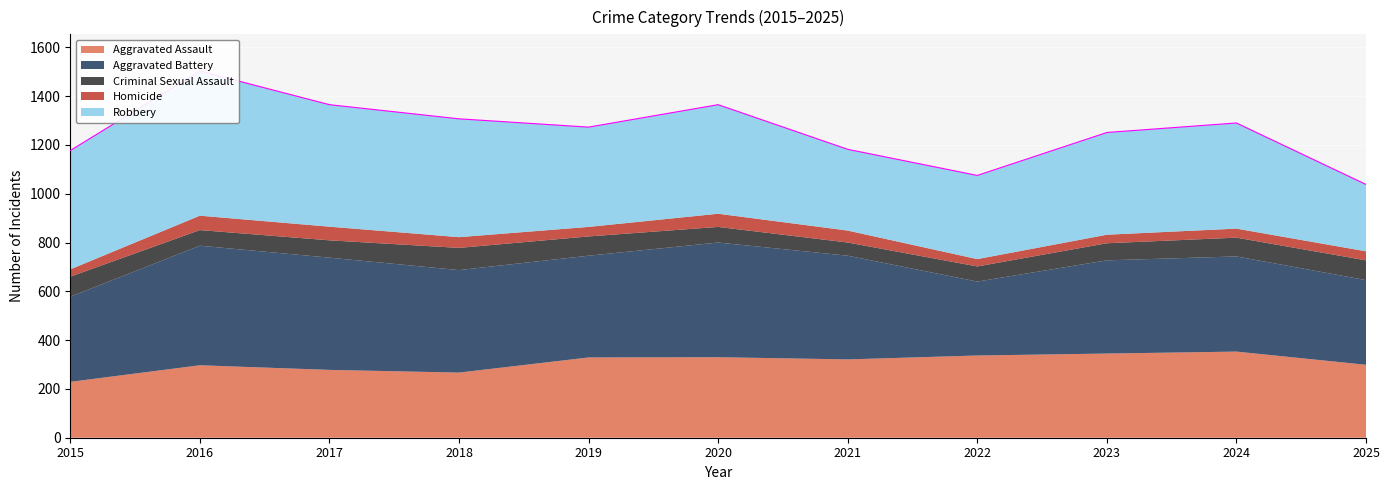

Reading left to right, list all the values displayed in this chart.

Aggravated Assault: 2015=229	2016=297	2017=278	2018=267	2019=329	2020=330	2021=321	2022=337	2023=345	2024=353	2025=299
Aggravated Battery: 2015=349	2016=490	2017=460	2018=420	2019=417	2020=470	2021=425	2022=303	2023=382	2024=390	2025=347
Criminal Sexual Assault: 2015=82	2016=64	2017=71	2018=91	2019=79	2020=64	2021=54	2022=62	2023=70	2024=77	2025=81
Homicide: 2015=30	2016=59	2017=56	2018=44	2019=39	2020=54	2021=49	2022=30	2023=35	2024=37	2025=37
Robbery: 2015=487	2016=593	2017=500	2018=485	2019=409	2020=447	2021=333	2022=343	2023=419	2024=433	2025=274